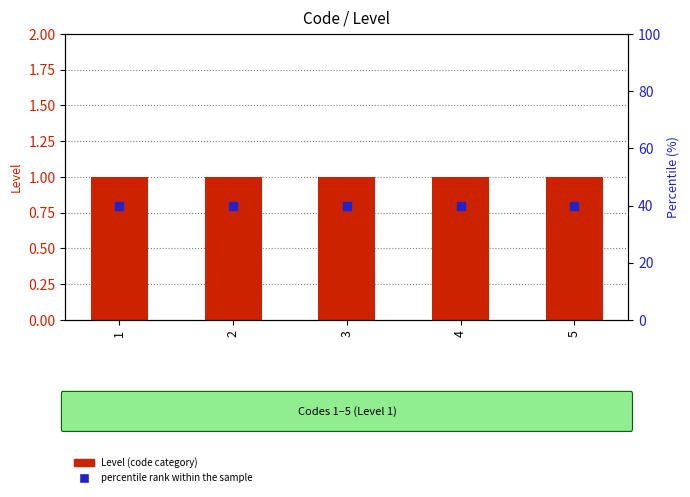

What are all the series names shown in the legend?

Level (code category), percentile rank within the sample